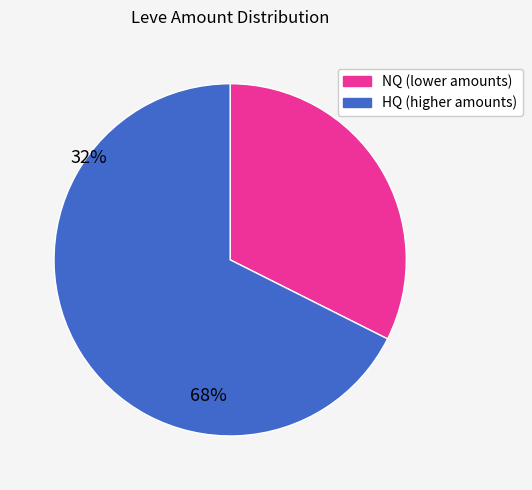

How many slices are in this pie chart?

2